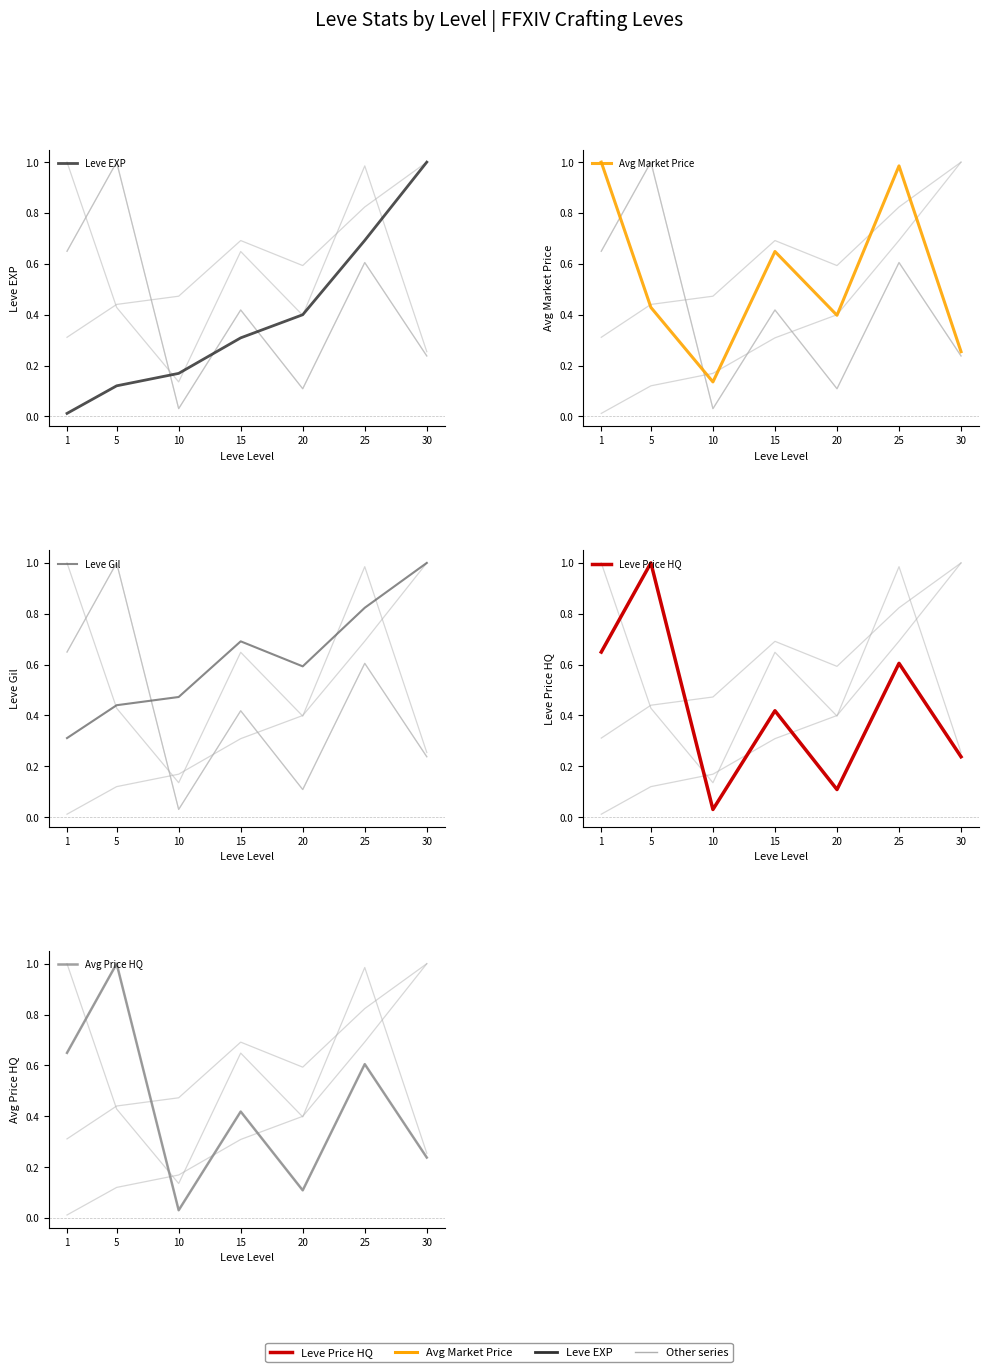

Does the chart display data point markers on the line(s)?

No